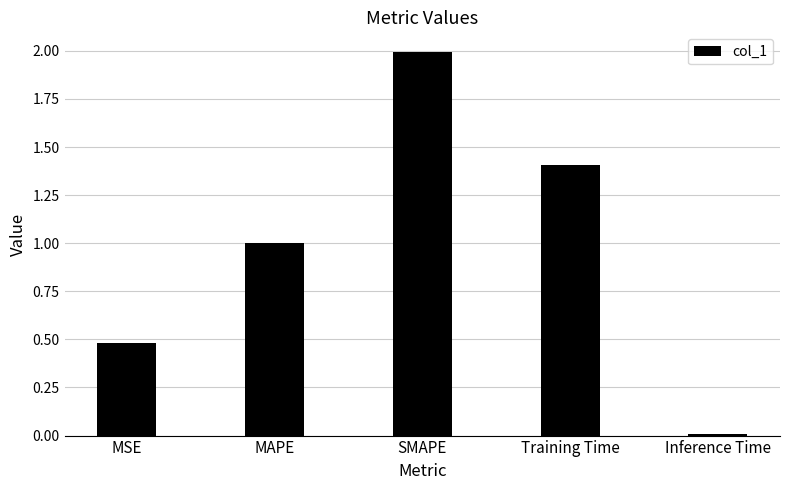

At which label is the value closest to 1?

MAPE